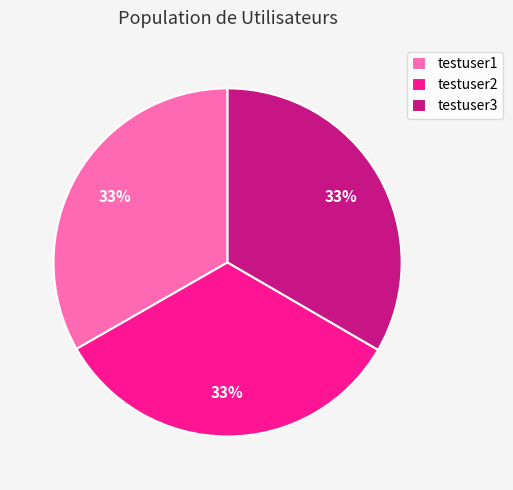

Approximately how many times larger is the value at testuser2 compared to testuser1?

1.0